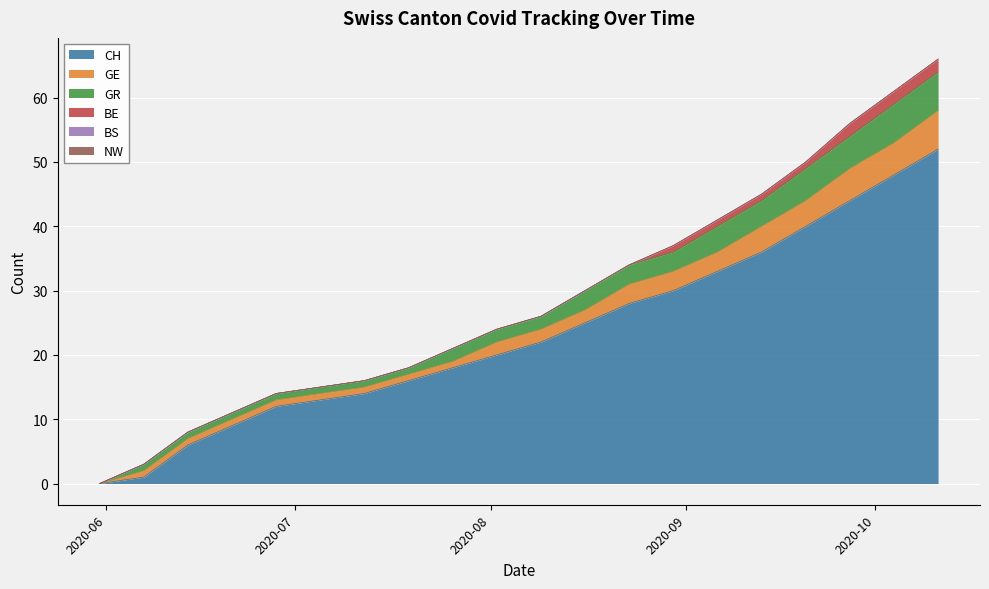

Which series has the largest total across all categories?

CH